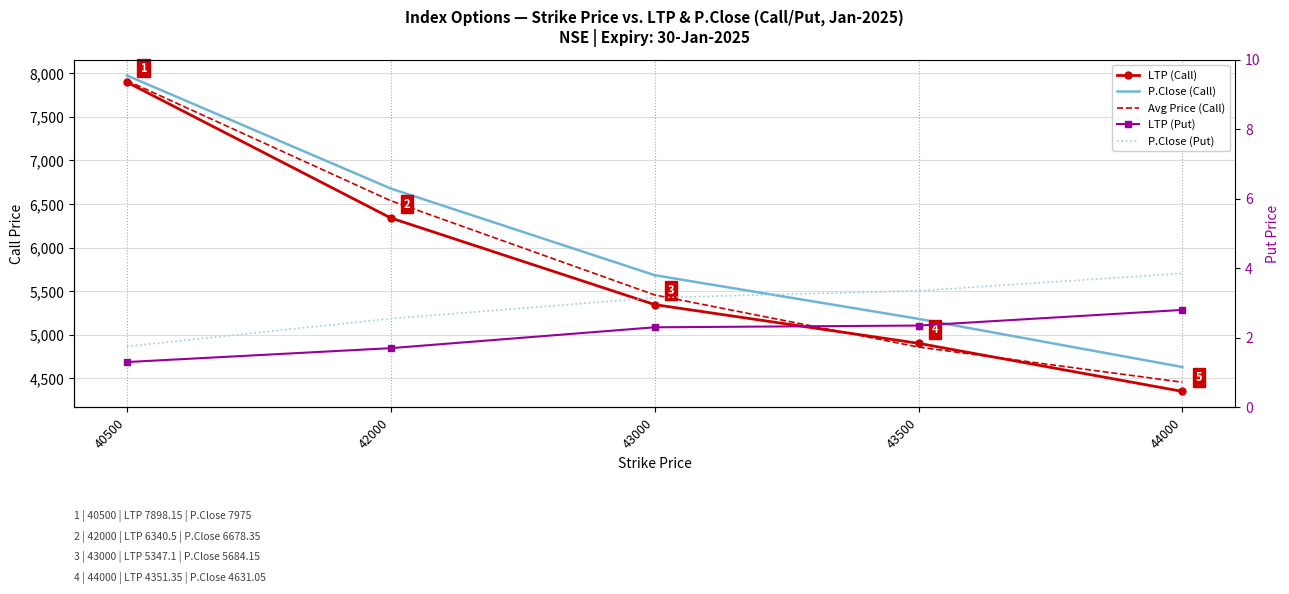

Where is LTP (Put) nearest to the value 2?

43000